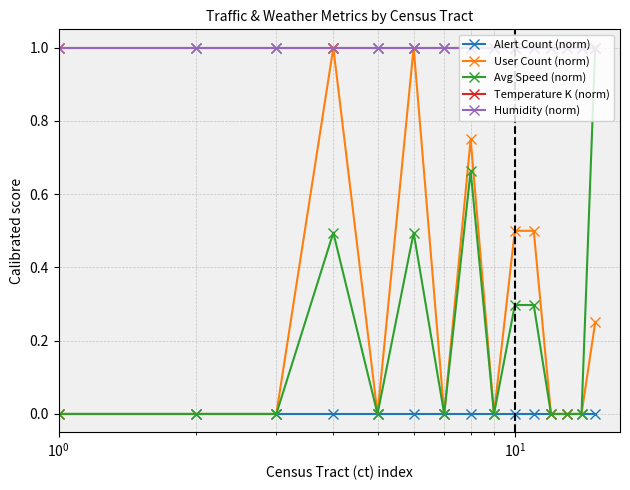

True or false: Temperature K (norm) and Alert Count (norm) cross at least once.

False